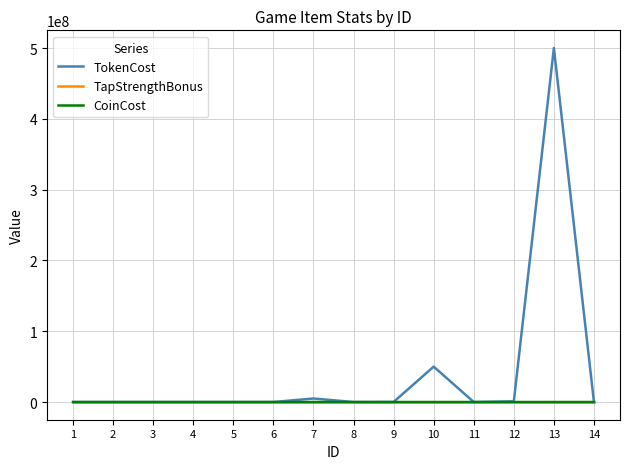

Which series ends up on top after the final intersection of TokenCost and CoinCost?

CoinCost